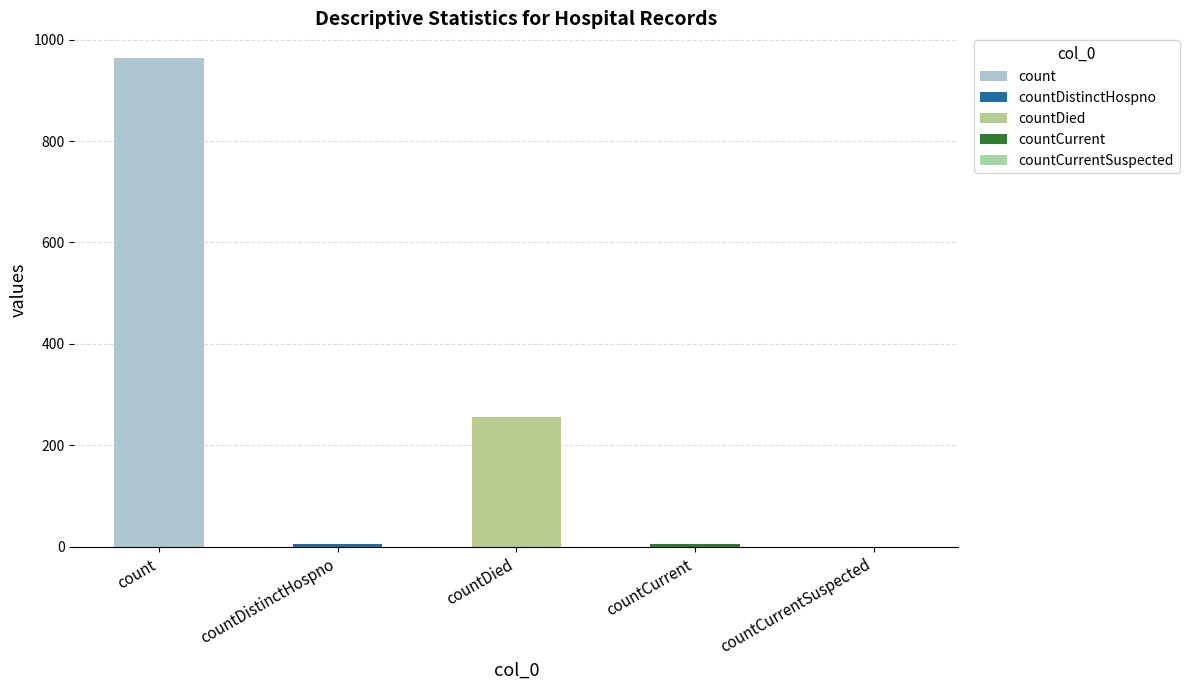

At which label is the value closest to 482?

countDied